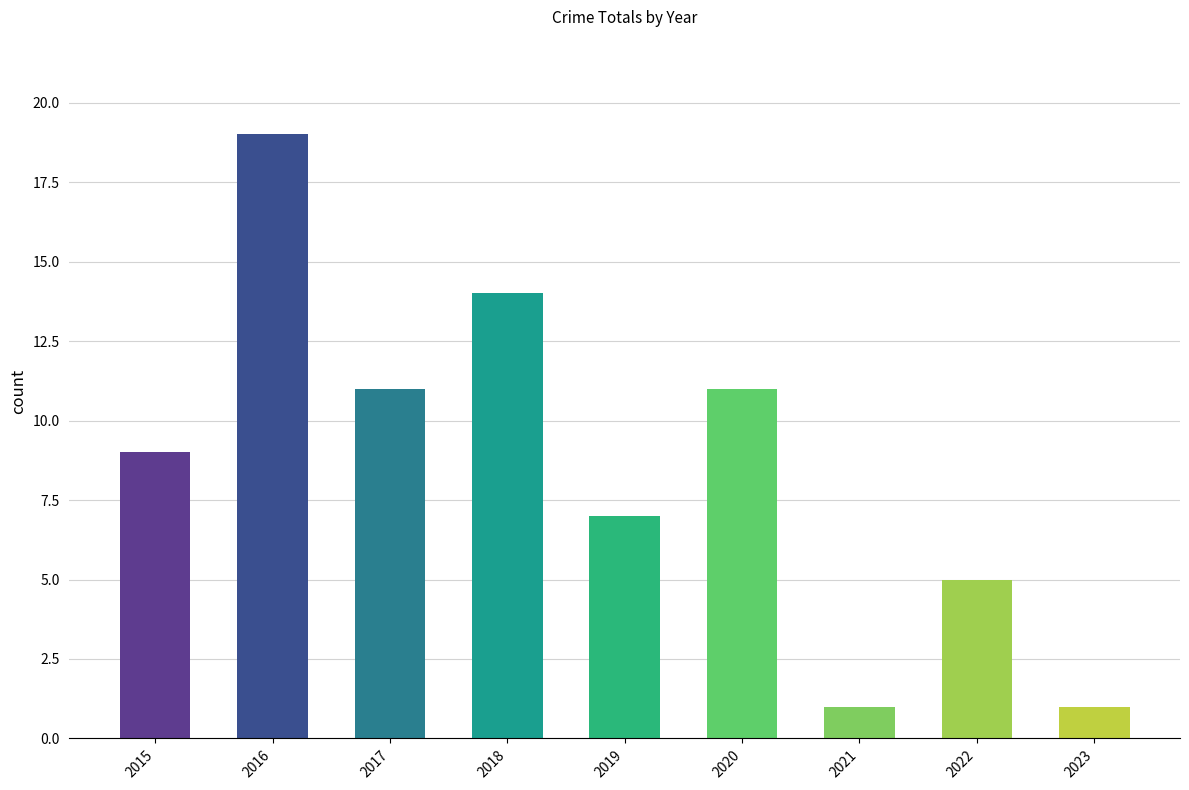

What is the sum of all values?

78